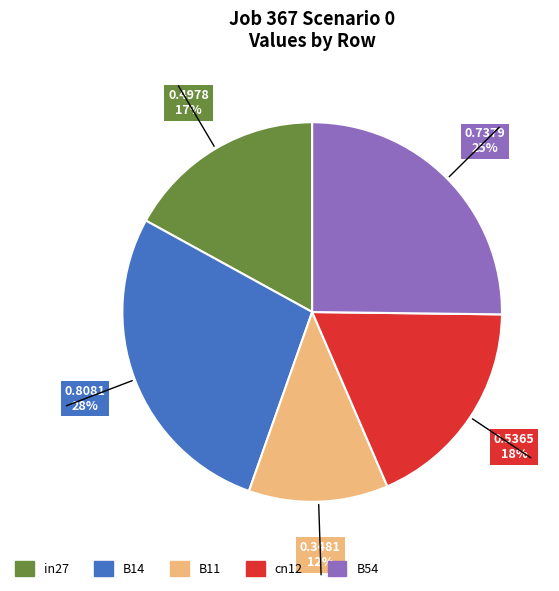

To the nearest percent, what is the combined percentage of B54 and in27?

42%